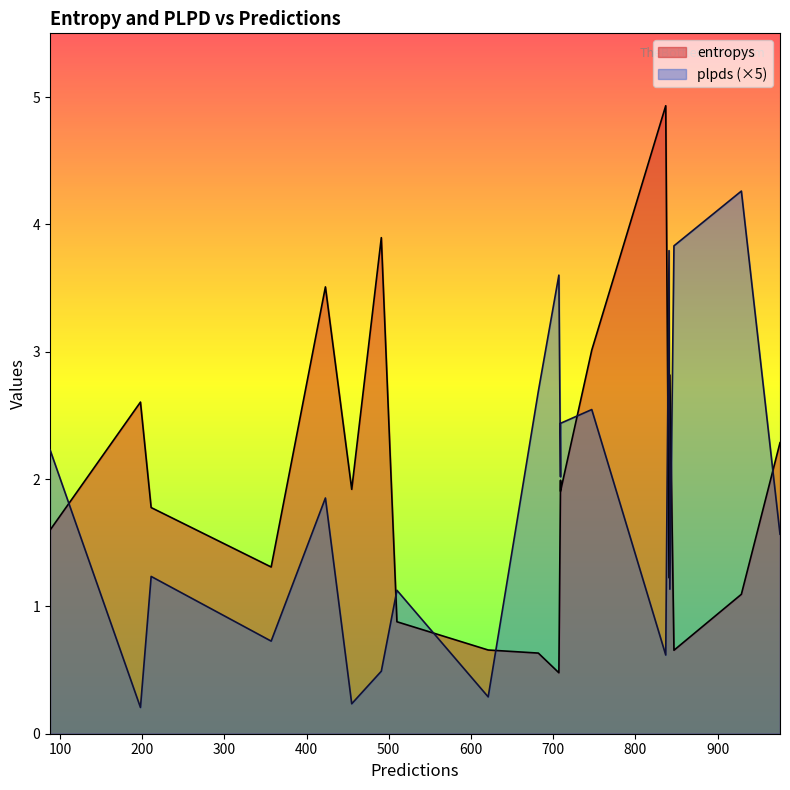

Rank the series by their average value, from highest to lowest.

entropys, plpds